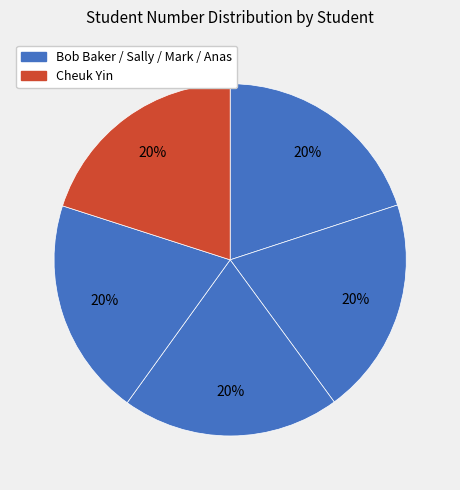

What is the smallest slice in the pie chart?

Bob Baker